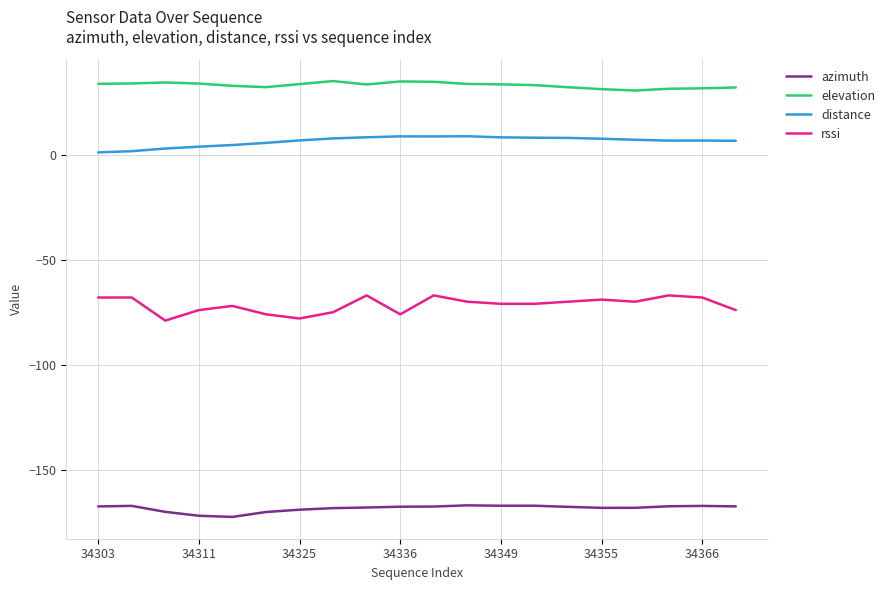

What is the maximum value shown in the chart?

35.2